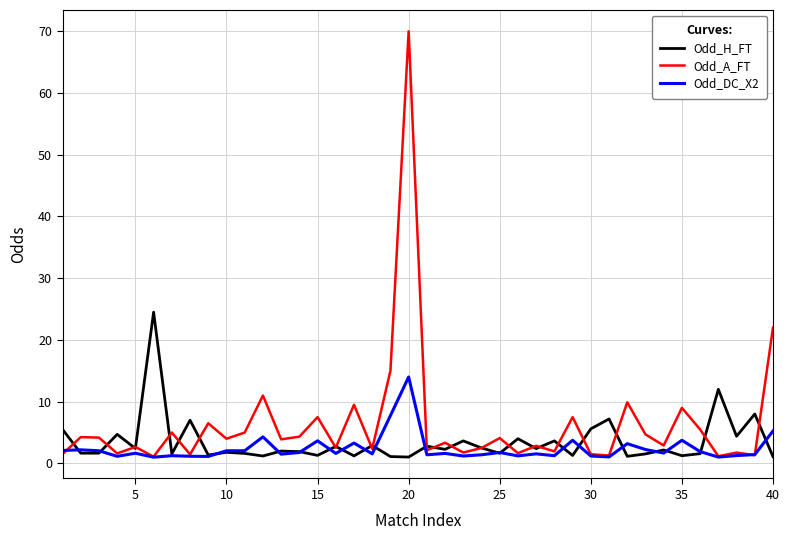

Which series has the largest range (max minus min)?

Odd_A_FT